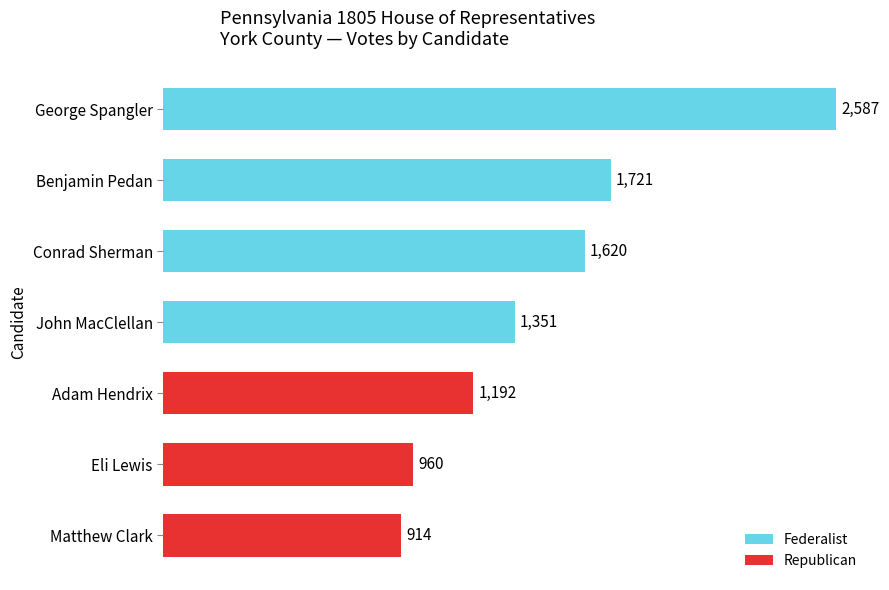

What is the minimum value shown in the chart?

914